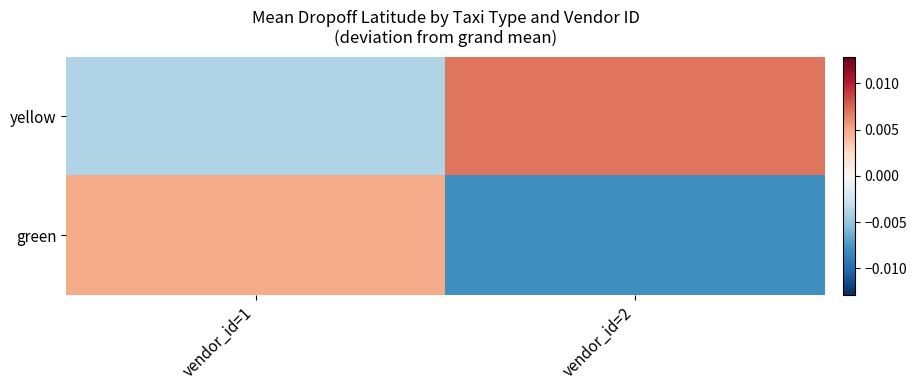

At which category is the sum across all series the highest?

vendor_id=1